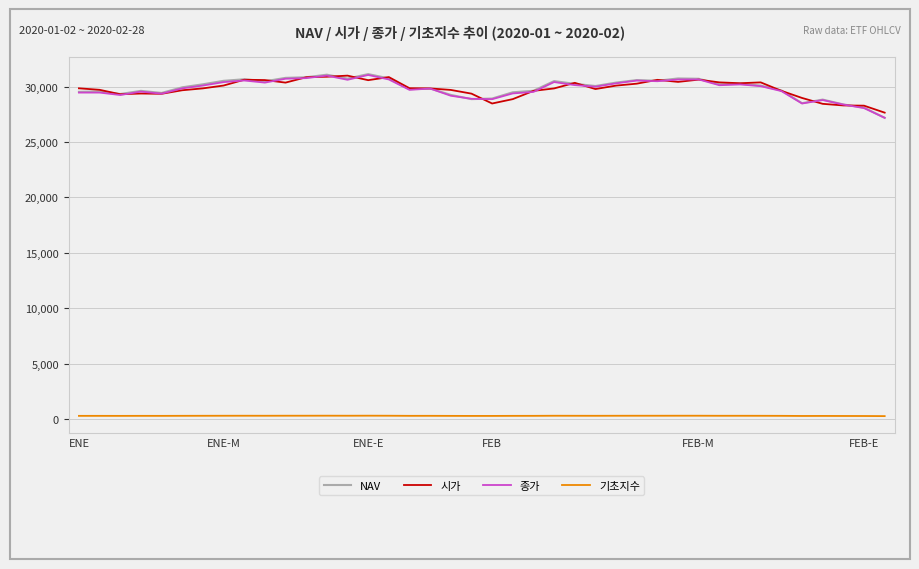

True or false: NAV and 기초지수 intersect in this chart.

False